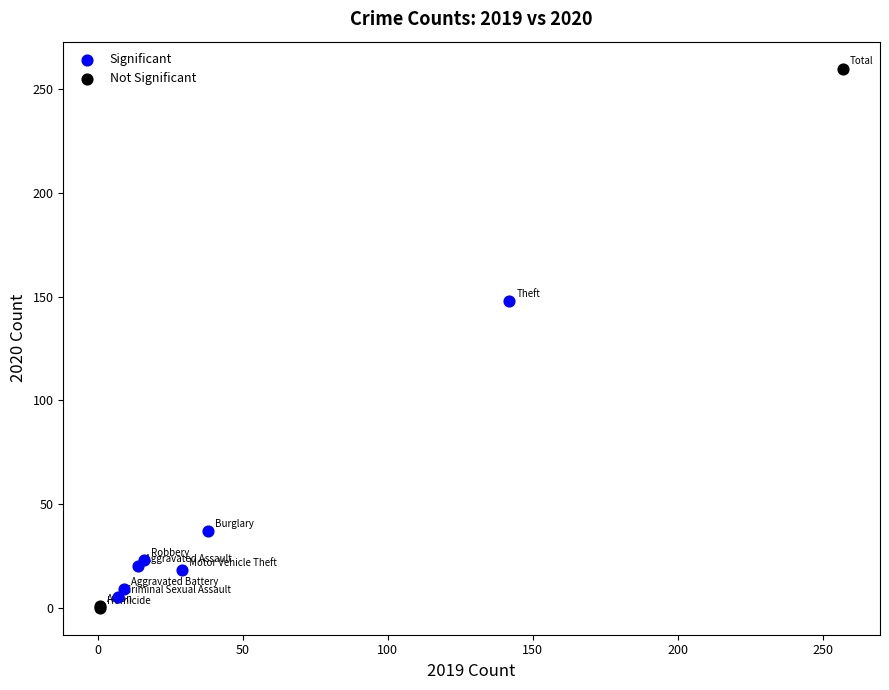

Which series has the largest Y range (max minus min)?

Not Significant